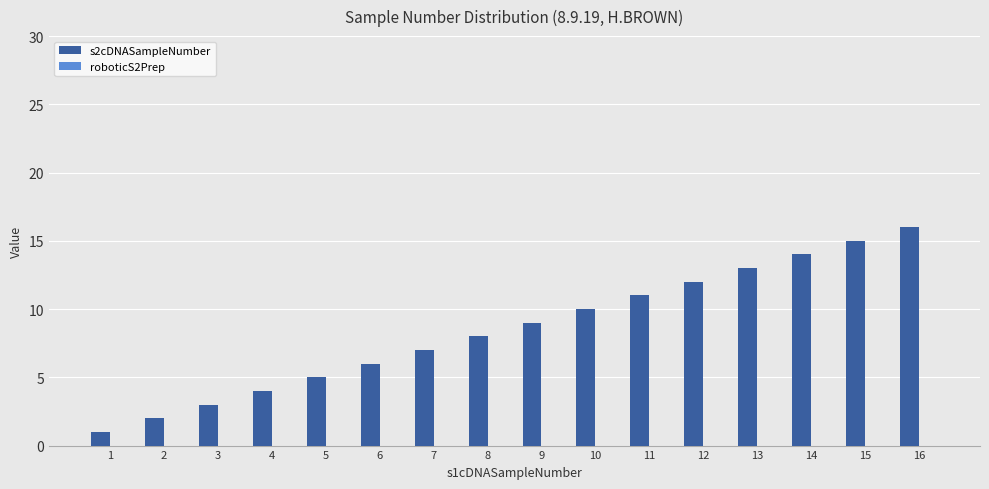

Does the chart contain any negative values?

No